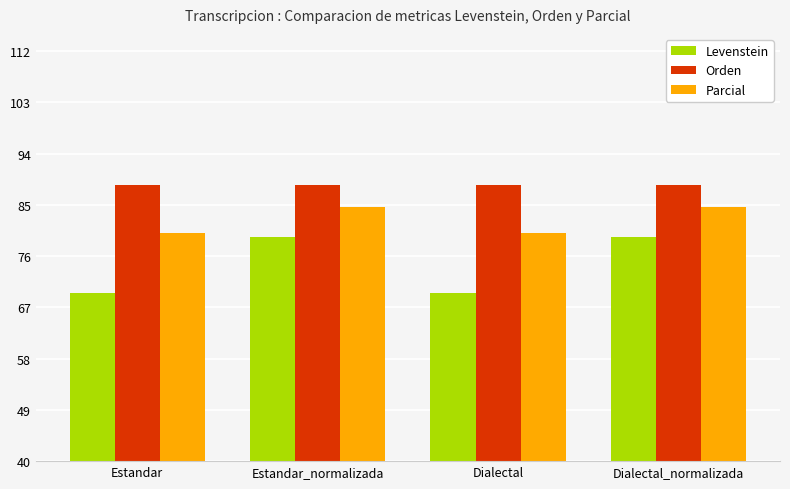

What is the spread (max minus min) of values at Dialectal?

19.0